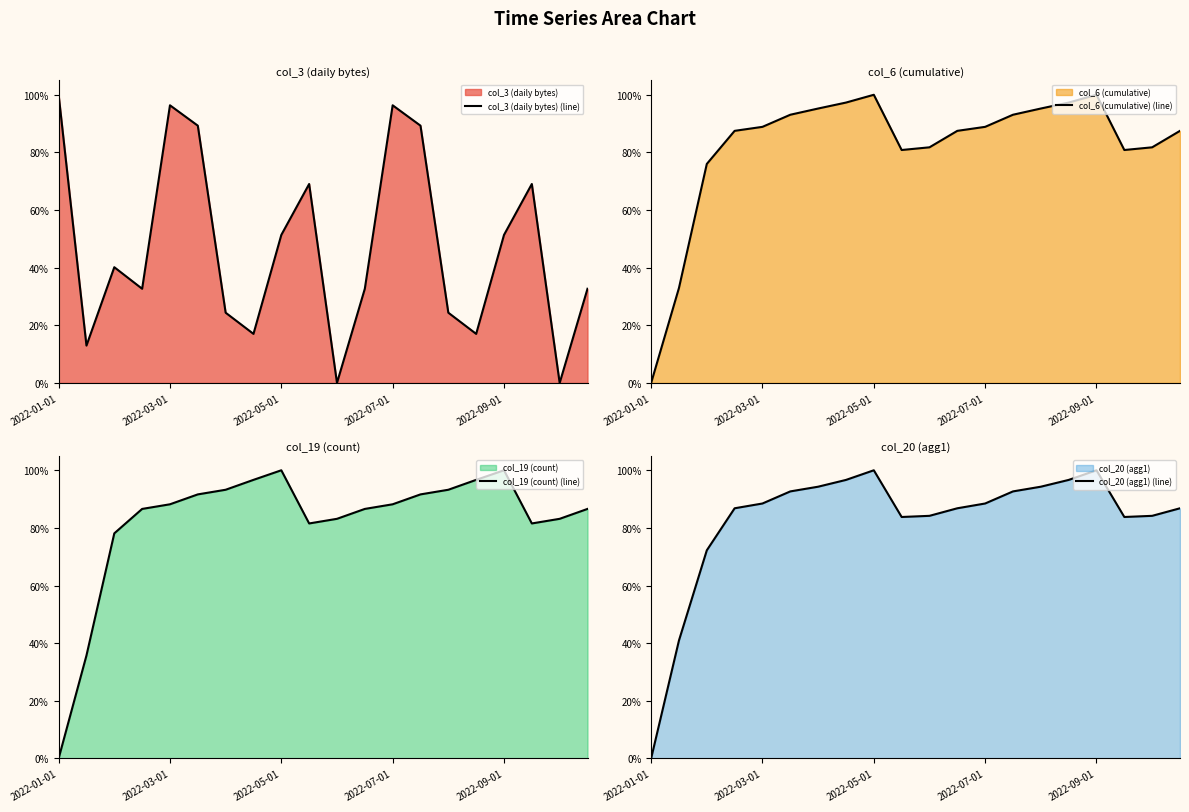

At which label does col_6 (cumulative) (line) reach its minimum?

2022-01-01